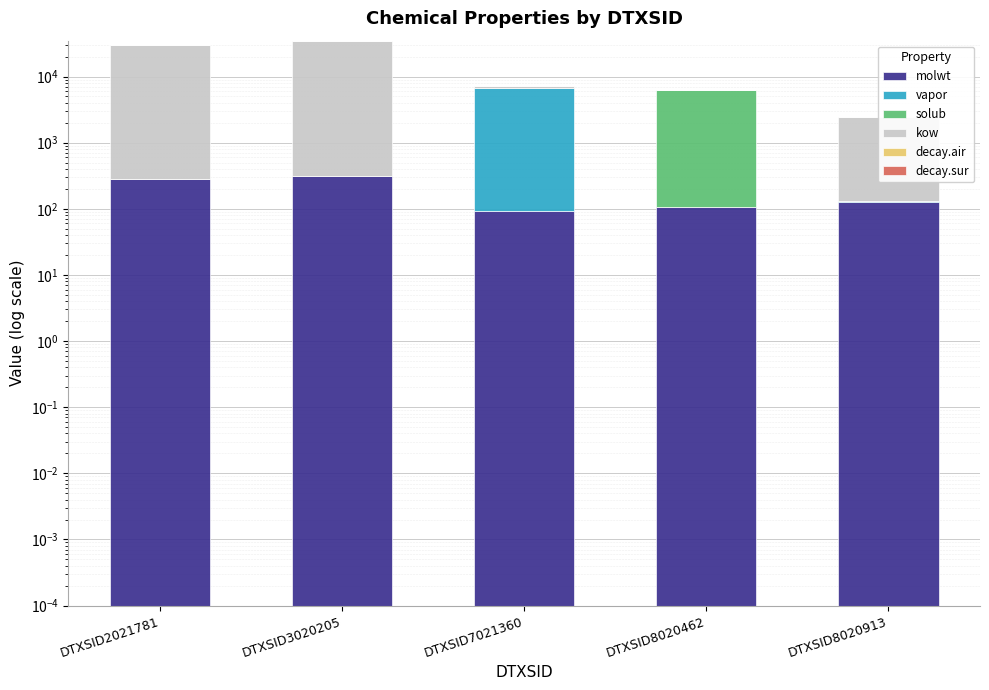

Reading right to left, extract all data points from this chart.

molwt: DTXSID8020913=128.2	DTXSID8020462=106.1	DTXSID7021360=92.1	DTXSID3020205=312.4	DTXSID2021781=278.4
vapor: DTXSID8020913=3.4	DTXSID8020462=0.6	DTXSID7021360=6613.0	DTXSID3020205=0.0	DTXSID2021781=0.0
solub: DTXSID8020913=0.1	DTXSID8020462=6145.7	DTXSID7021360=3.3	DTXSID3020205=0.0	DTXSID2021781=0.1
kow: DTXSID8020913=2296.3	DTXSID8020462=0.0	DTXSID7021360=426.1	DTXSID3020205=34533.2	DTXSID2021781=29465.9
decay.air: DTXSID8020913=1.2	DTXSID8020462=2.6	DTXSID7021360=0.3	DTXSID3020205=0.4	DTXSID2021781=0.9
decay.sur: DTXSID8020913=0.0	DTXSID8020462=0.0	DTXSID7021360=0.0	DTXSID3020205=0.0	DTXSID2021781=0.0